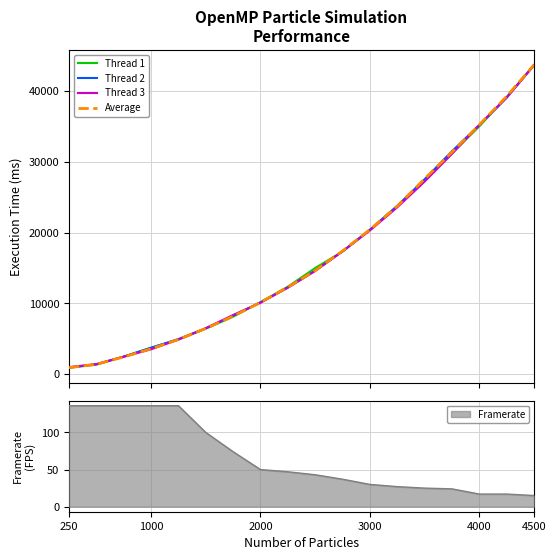

Which series has the largest total across all categories?

Thread 2